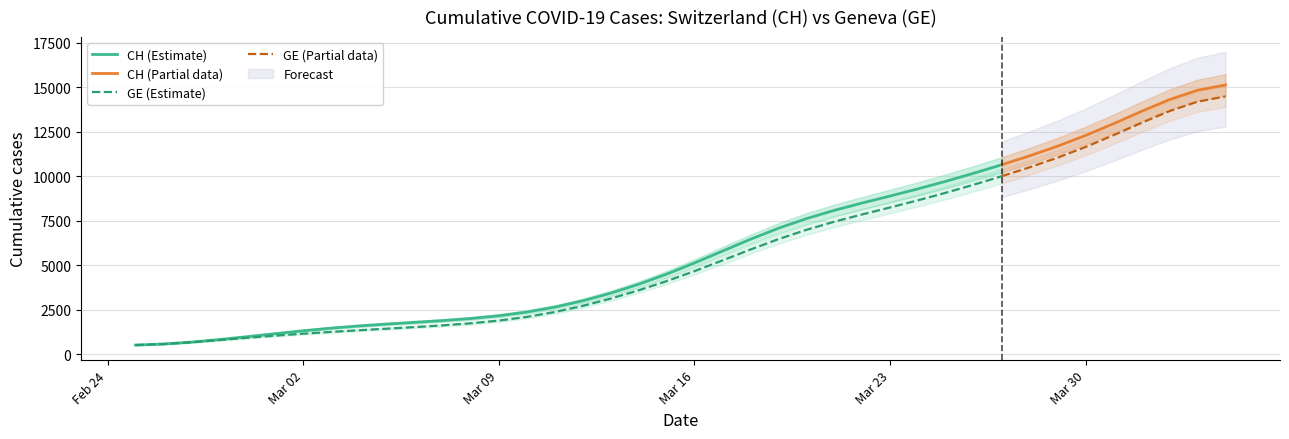

What is the smallest value displayed?

375